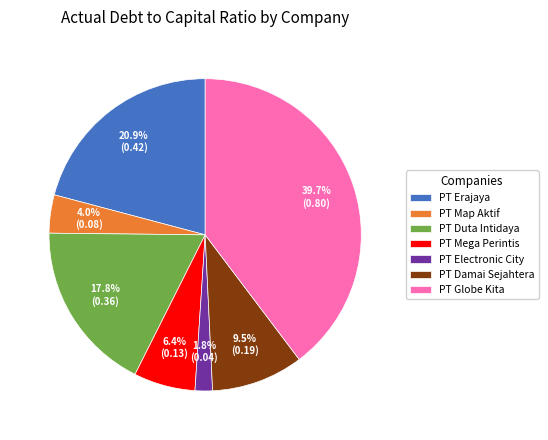

Which has a higher value, PT Mega Perintis or PT Electronic City?

PT Mega Perintis